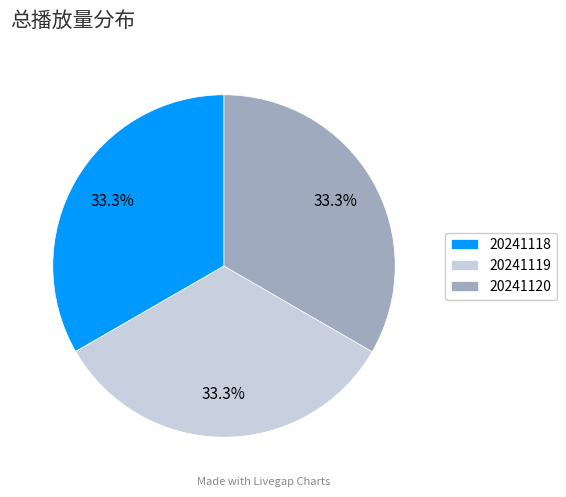

The 20241119 slice represents 33% of the pie. True or false?

True